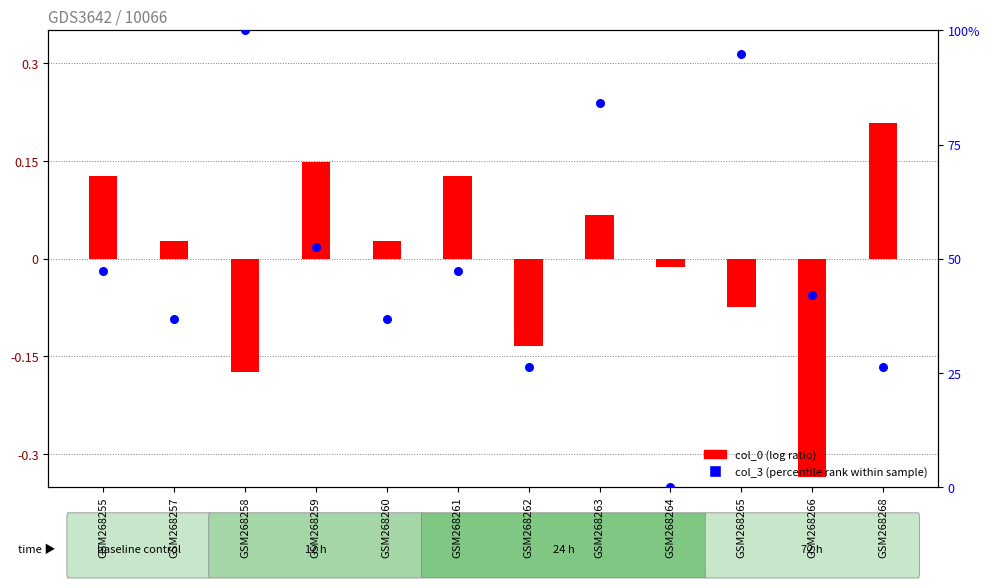

Which series contains the highest Y value?

col_3 (percentile rank)